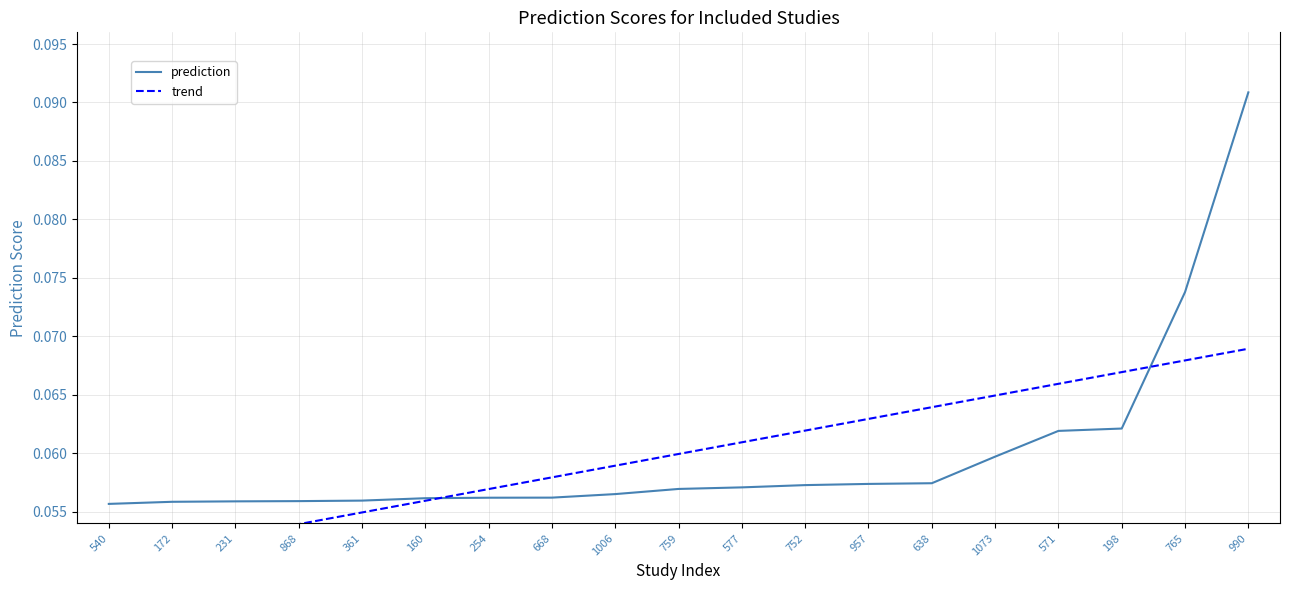

Which series ends up on top after the final intersection of prediction and trend?

prediction